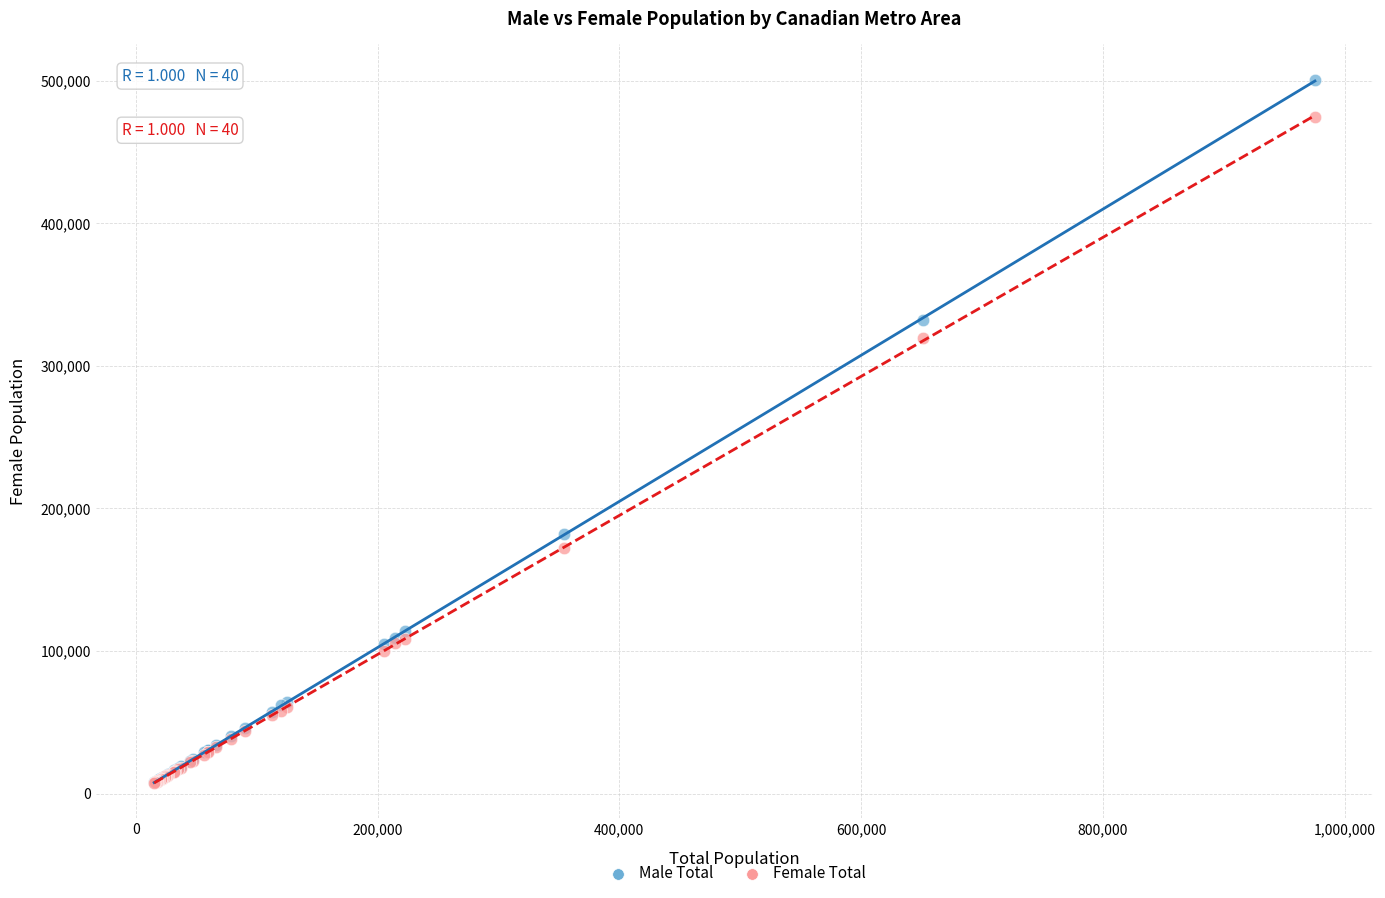

In the Female Total series, what Y value is closest to 240967?

172080